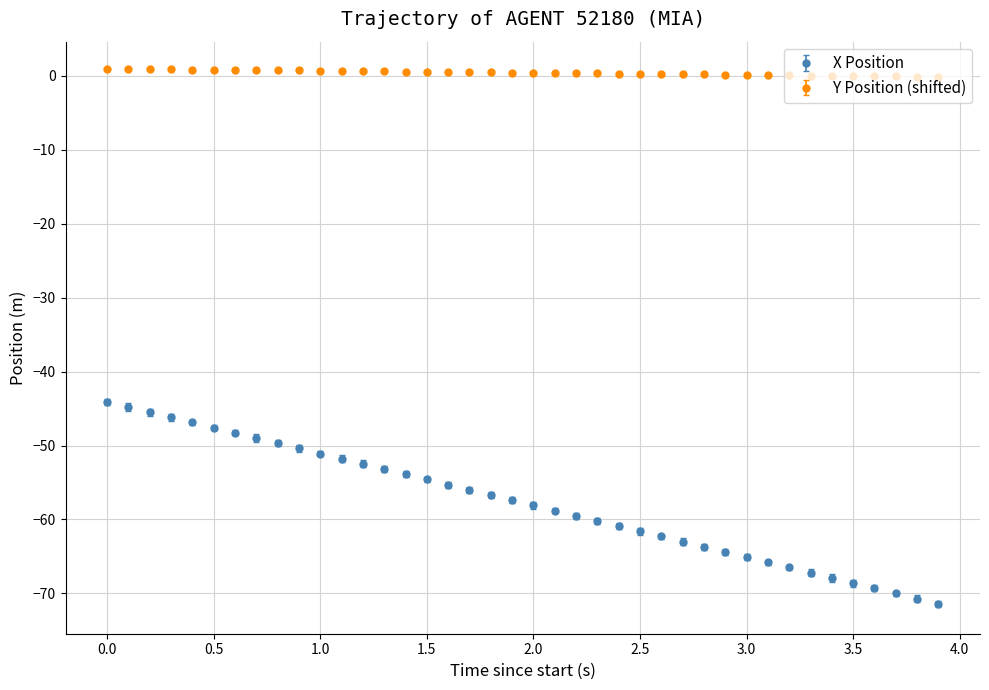

Which series has the largest total across all categories?

Y Position (shifted)